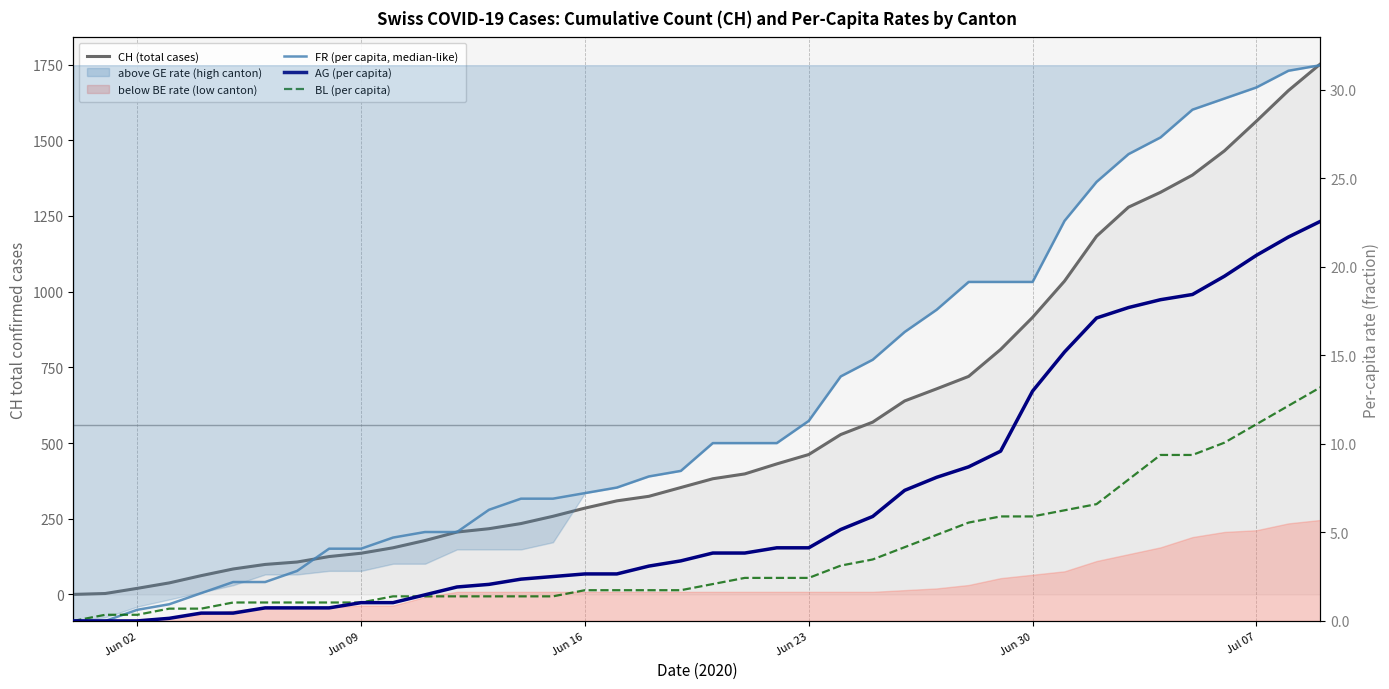

Is it true that AG (per capita) equals 0.0 at 6?

False